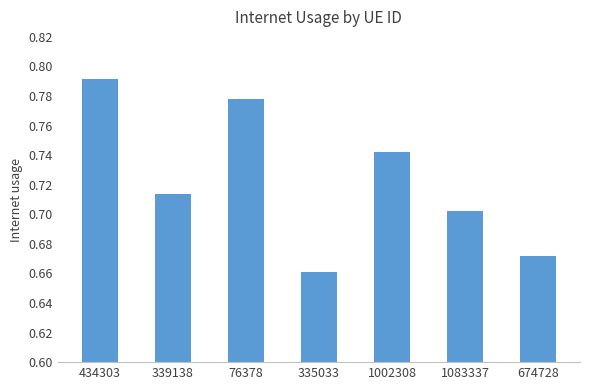

At which category does the chart reach its peak across all series?

434303